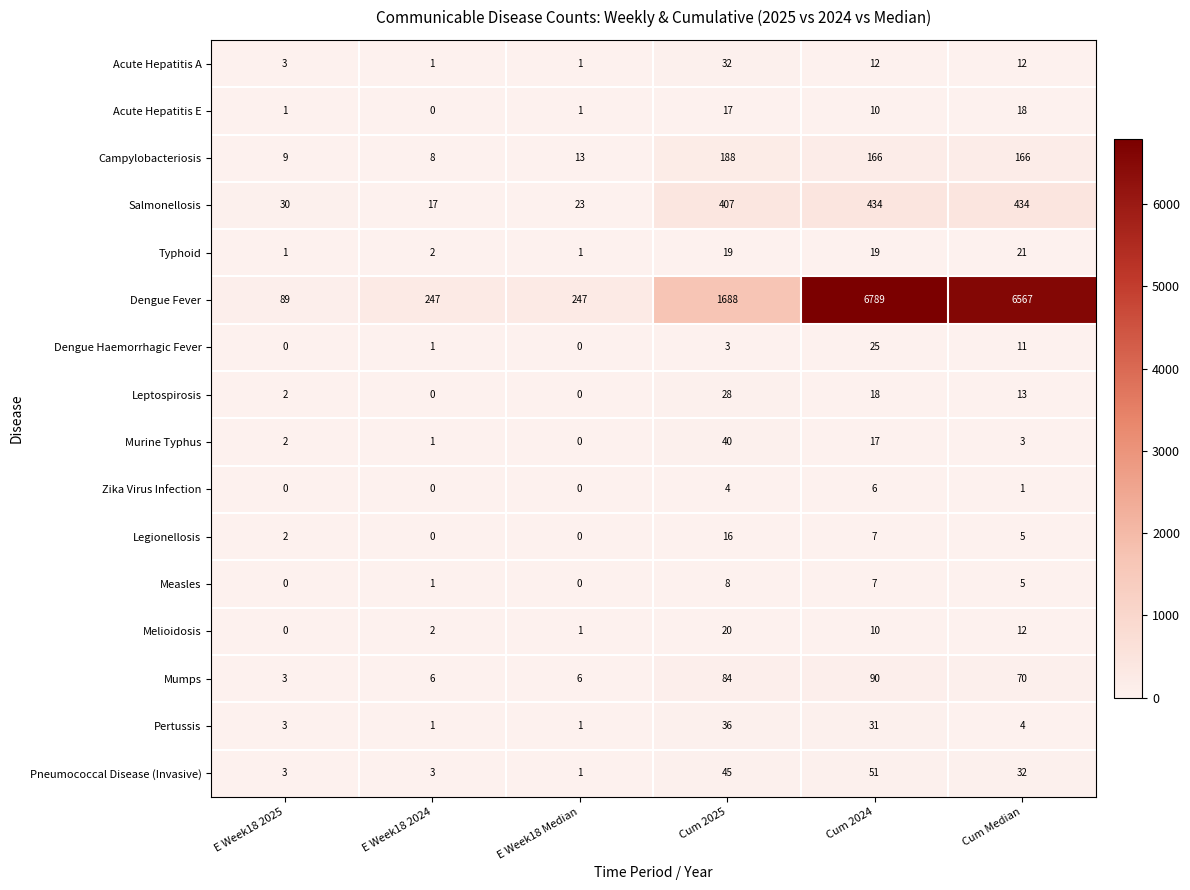

What is the total value across all series at Cum 2024?

7692